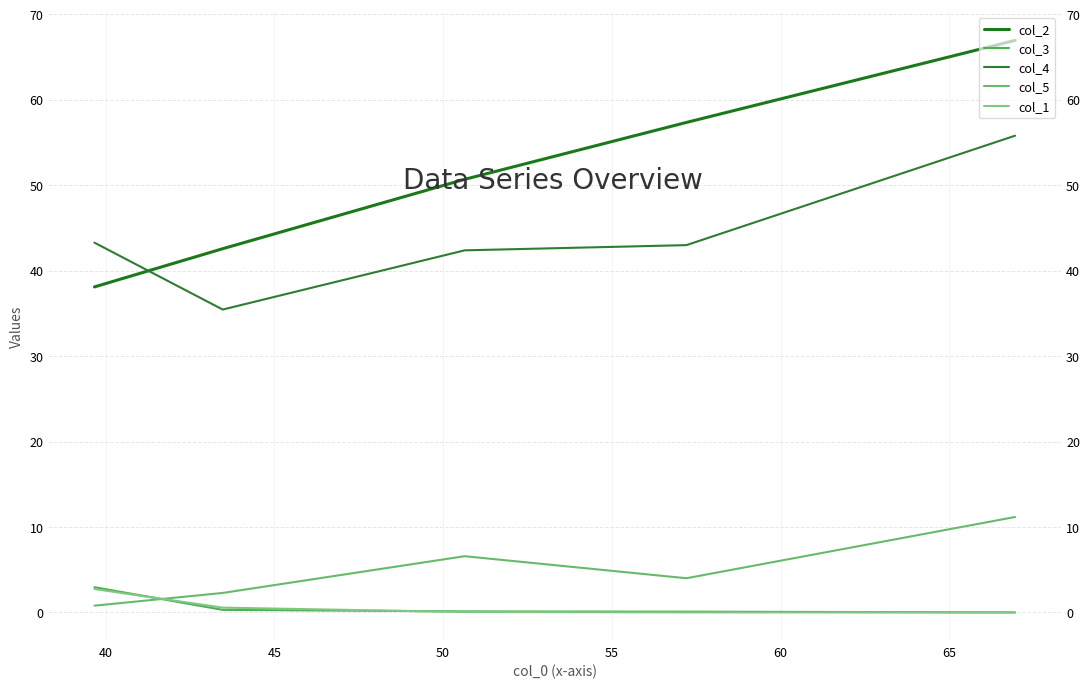

Is the value of col_2 at 45 greater than the value of col_4 at 35?

No